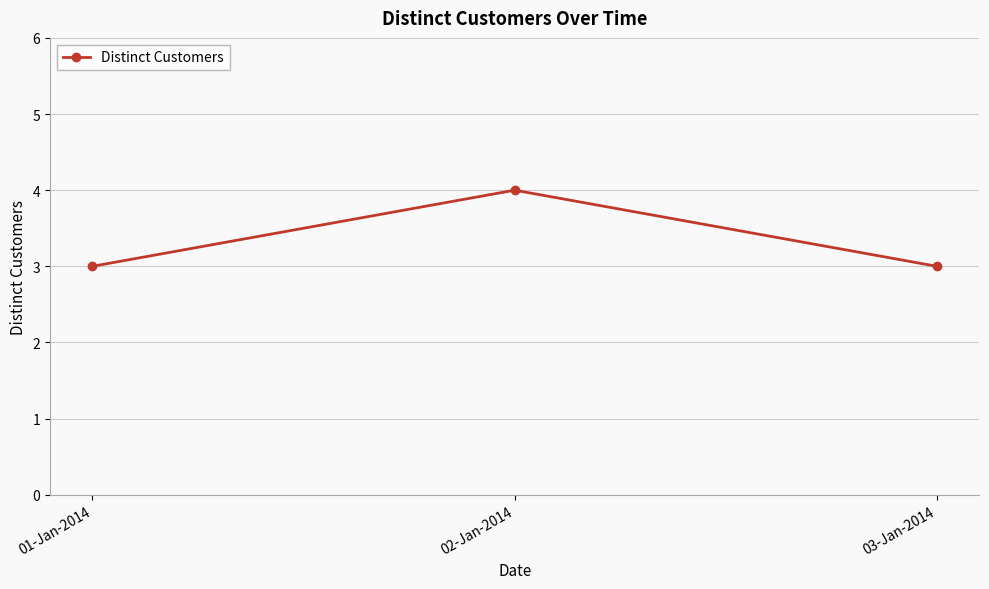

What is the label of the 1st point from the right?

03-Jan-2014